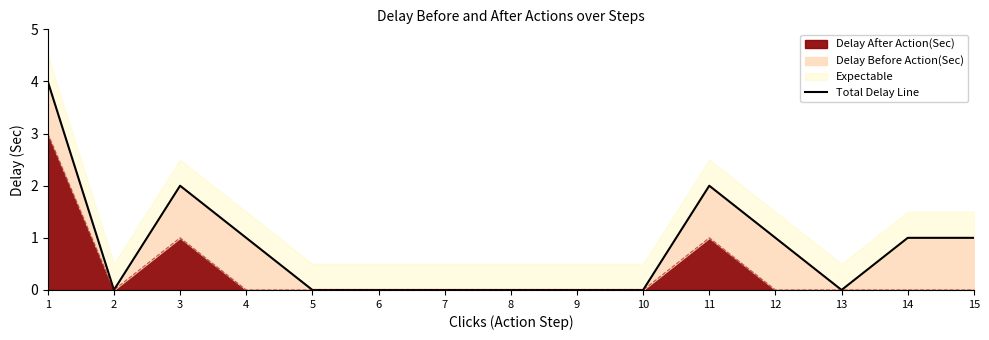

The value of Delay After Action(Sec) at 1 is 2. True or false?

False